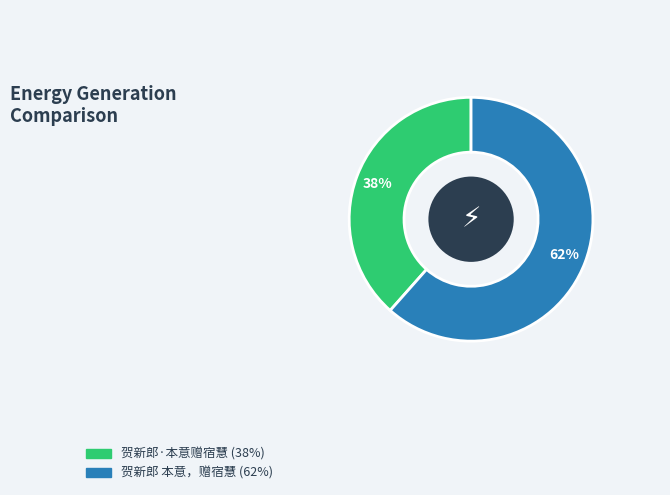

To the nearest percent, what is the average slice percentage?

50%